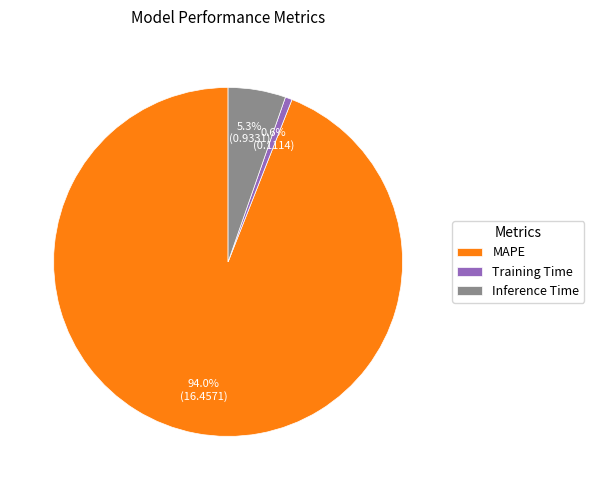

How many slices are in this pie chart?

3